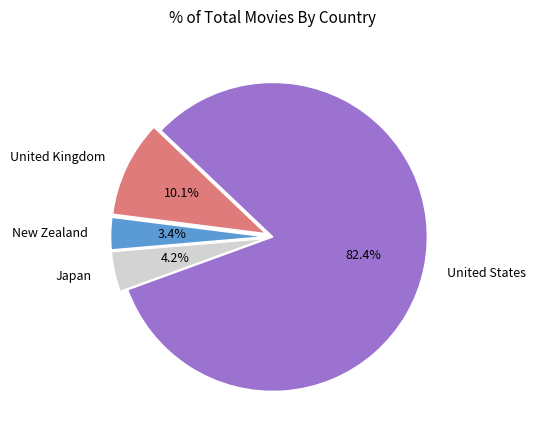

How many slices are in this pie chart?

4